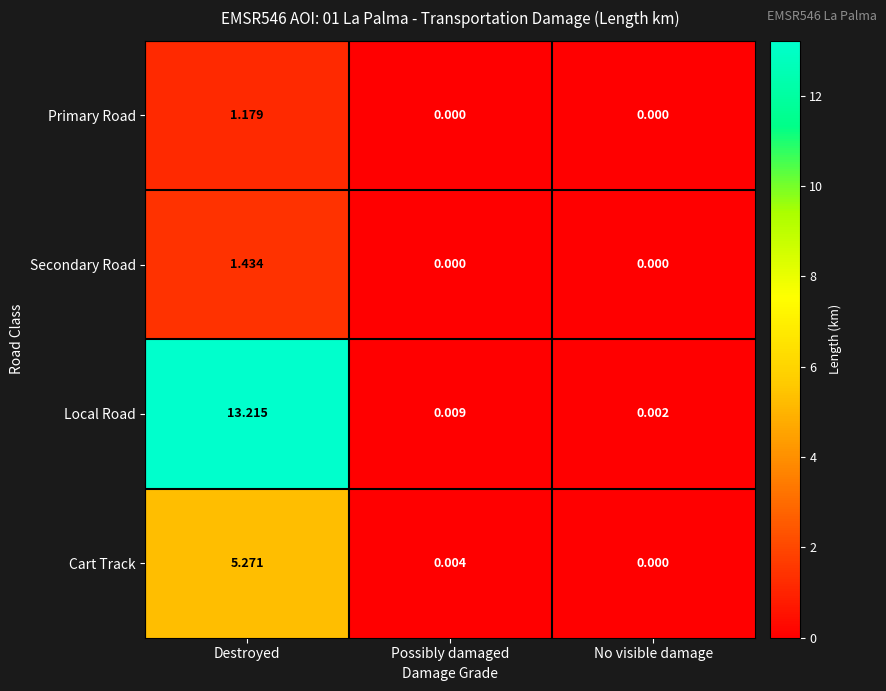

Between Possibly damaged and No visible damage, which series saw the biggest shift?

Local Road